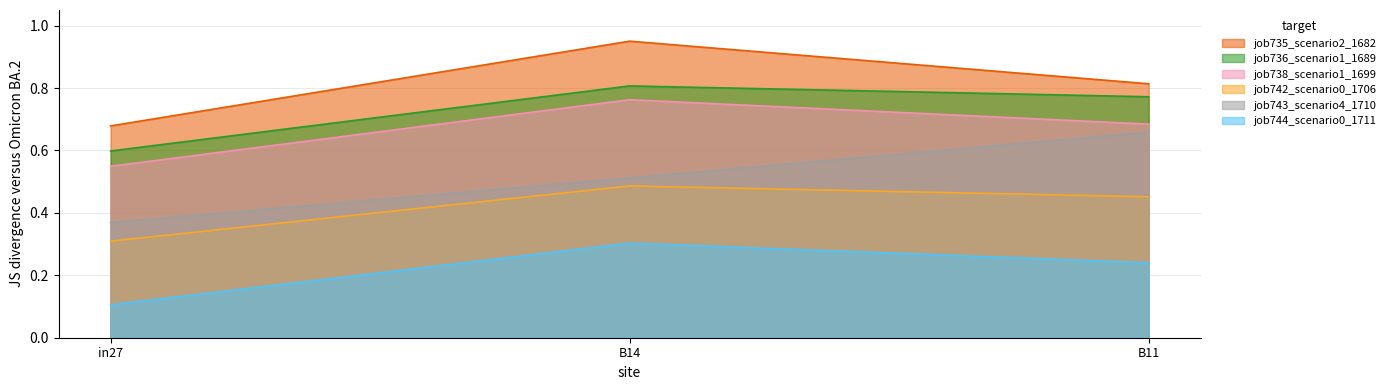

Reading left to right, transcribe all the data shown in this chart.

job735_scenario2_1682: 0.7	1.0	0.8
job736_scenario1_1689: 0.6	0.8	0.8
job738_scenario1_1699: 0.5	0.8	0.7
job742_scenario0_1706: 0.3	0.5	0.5
job743_scenario4_1710: 0.4	0.5	0.7
job744_scenario0_1711: 0.1	0.3	0.2